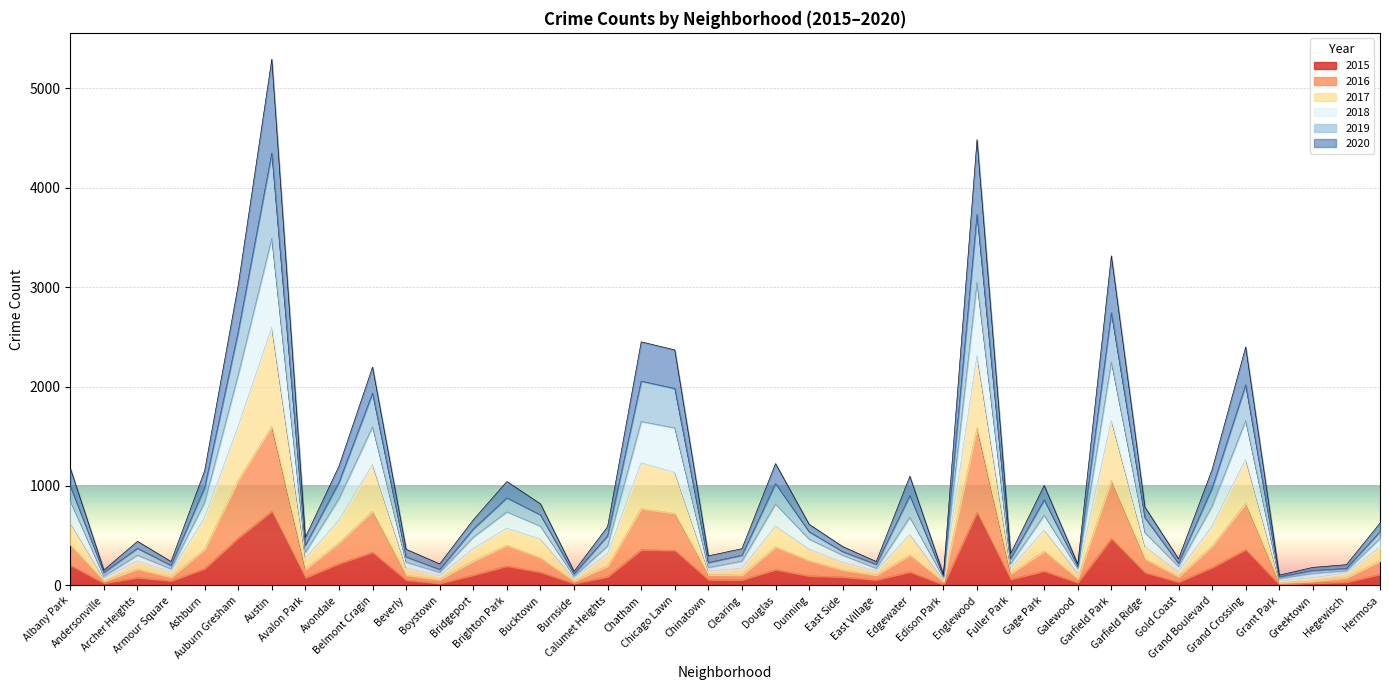

What is the maximum value for 2015?

746